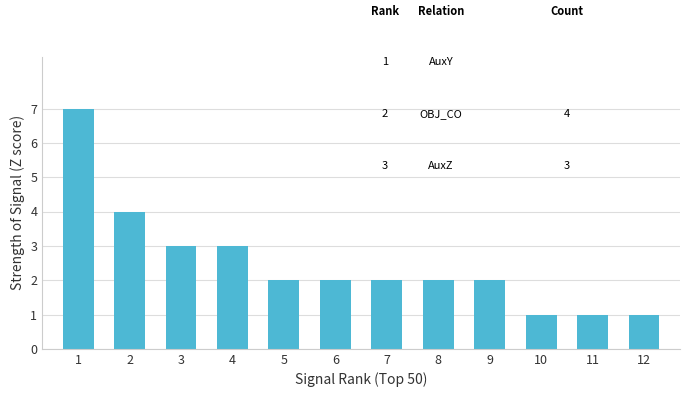

Count the values in the range 2 to 3.

7